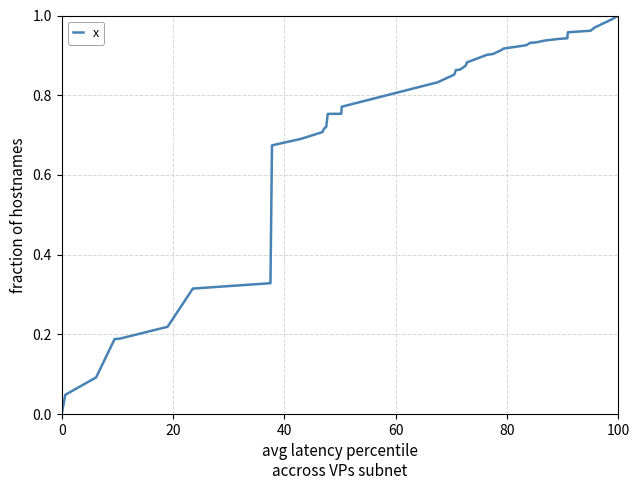

How many positive values are there?

39